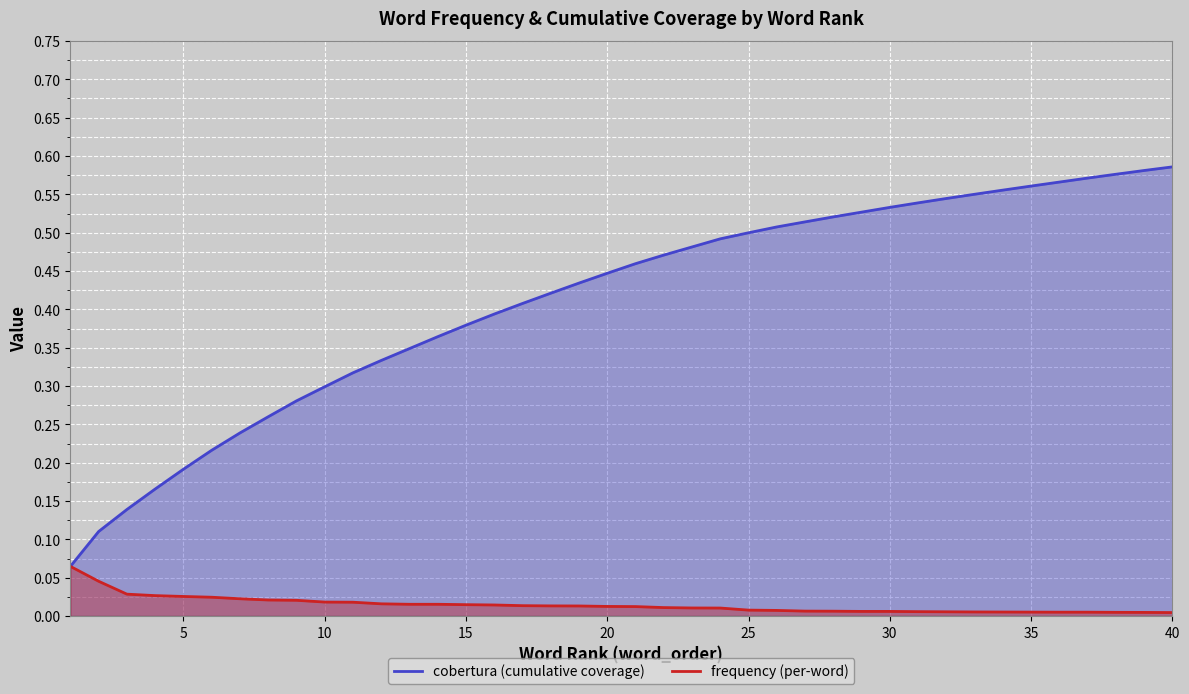

Rank the series by their maximum value, from highest to lowest.

cobertura (cumulative coverage), frequency (per-word)